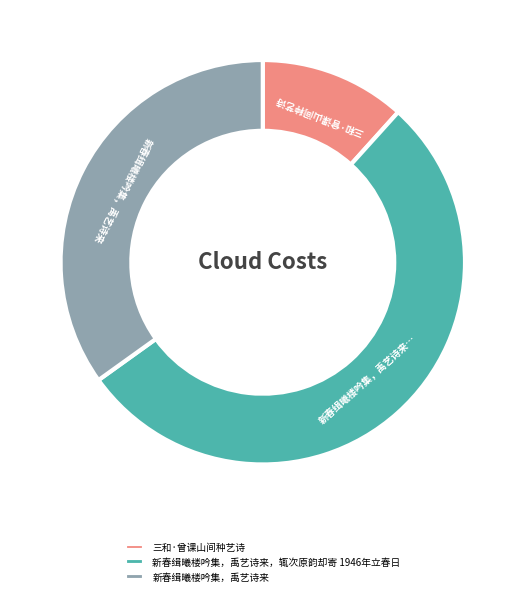

Which has a higher value, 新春缉曦楼吟集，禹艺诗来，辄次原韵却寄 1946年立春日 or 三和·曾课山间种艺诗?

新春缉曦楼吟集，禹艺诗来，辄次原韵却寄 1946年立春日